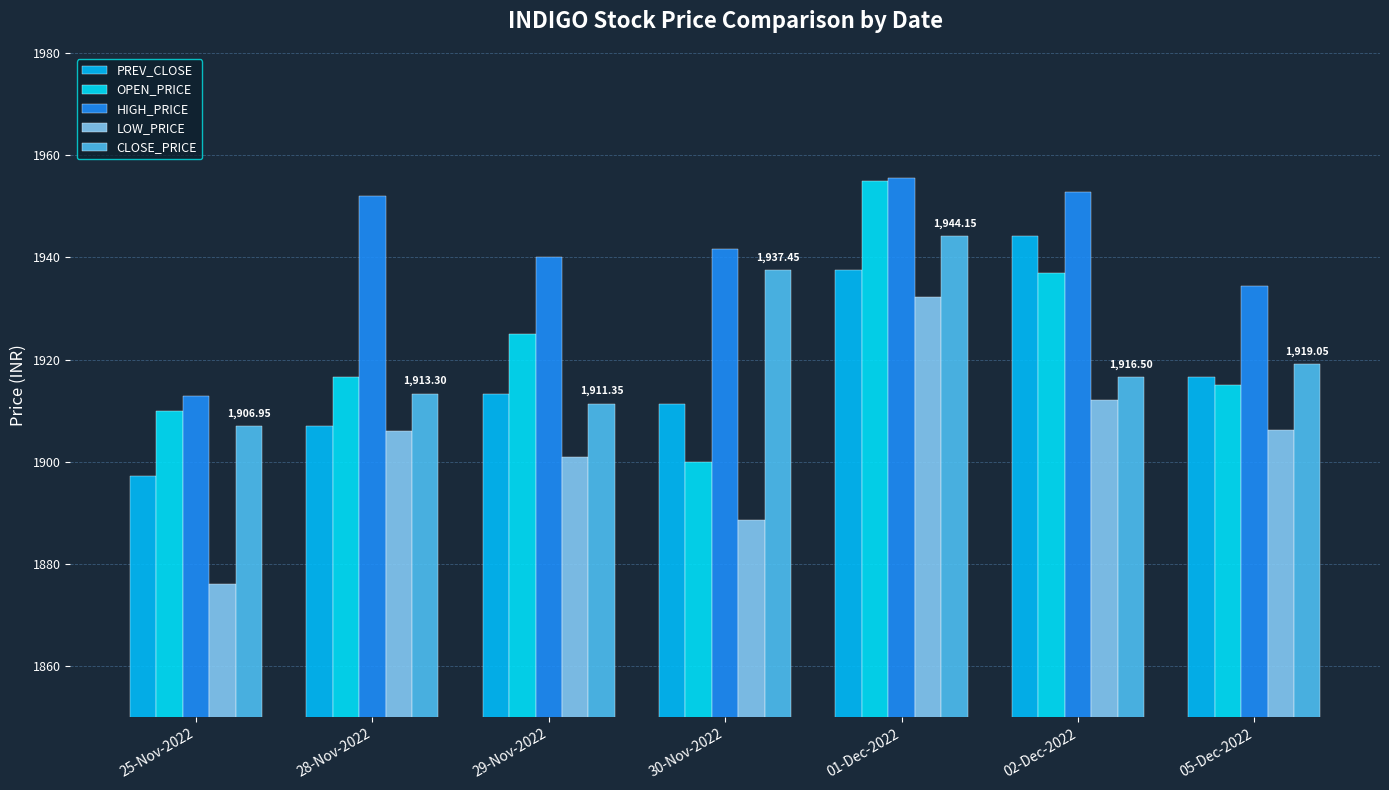

How many categories are shown in the chart?

7